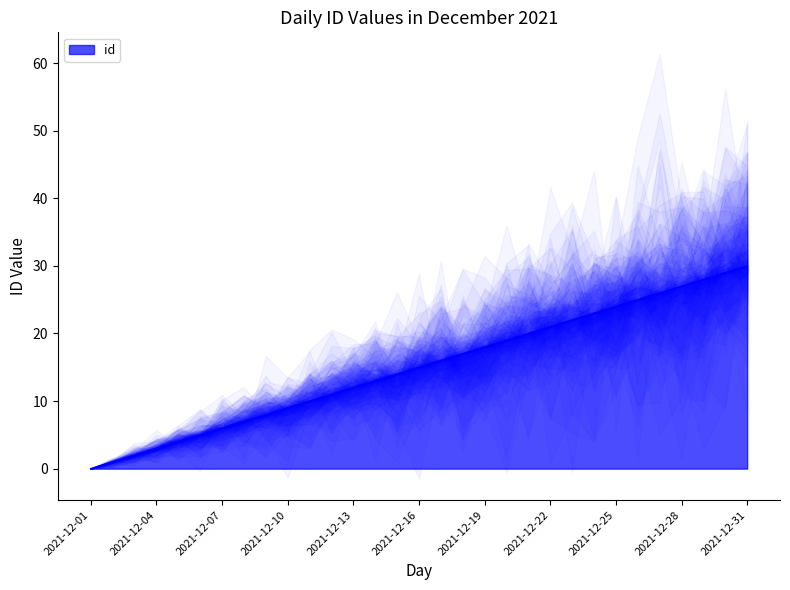

At which category does the chart reach its minimum across all series?

2021-12-01